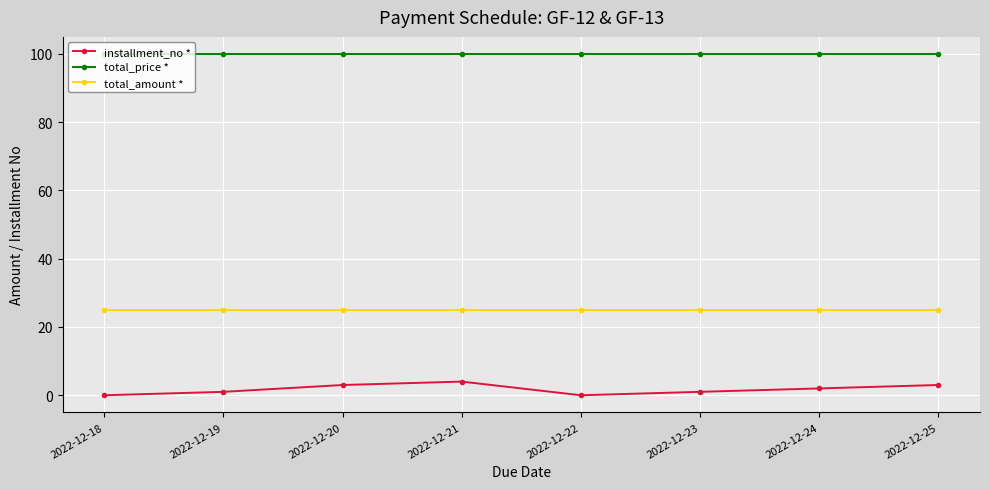

In installment_no *, how many points are lower than both neighbors (excluding endpoints)?

1